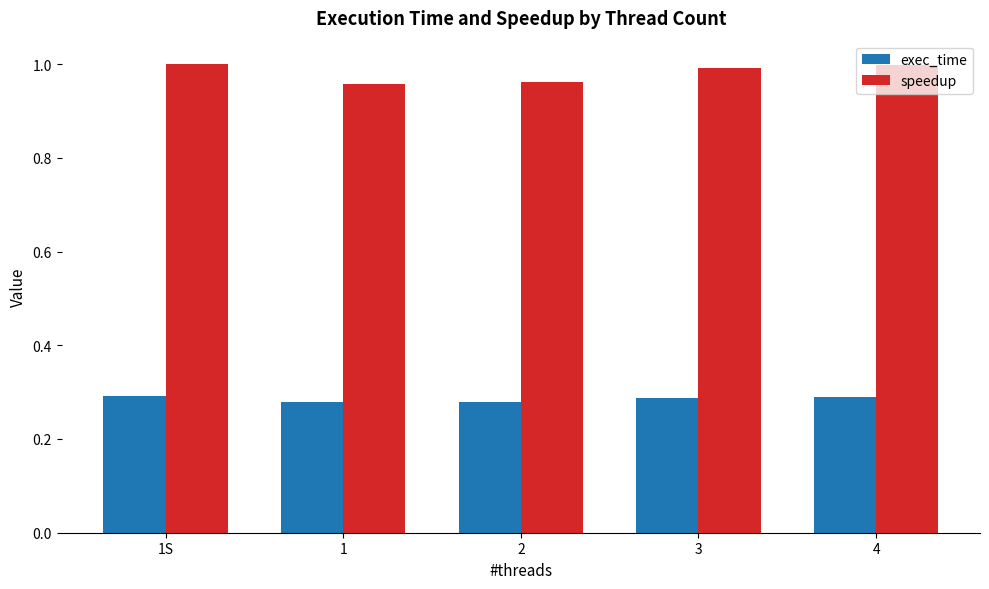

At 1S, list the series in order from smallest to largest.

exec_time, speedup